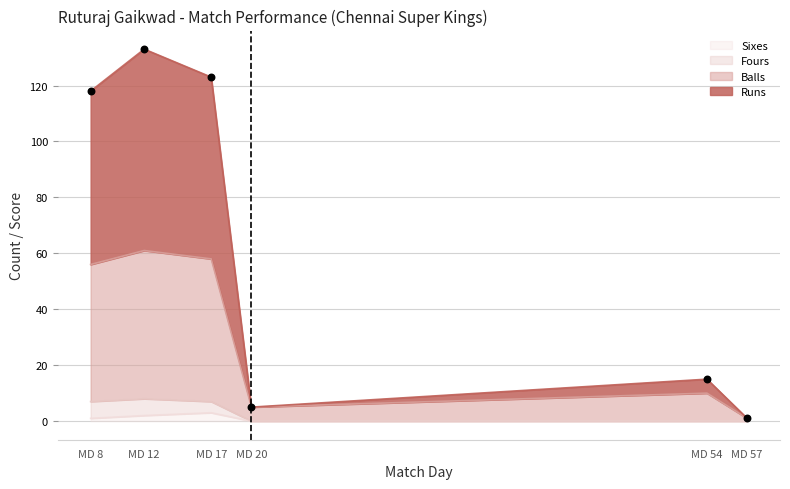

True or false: Sixes has a value of 0 at MD 54.

True